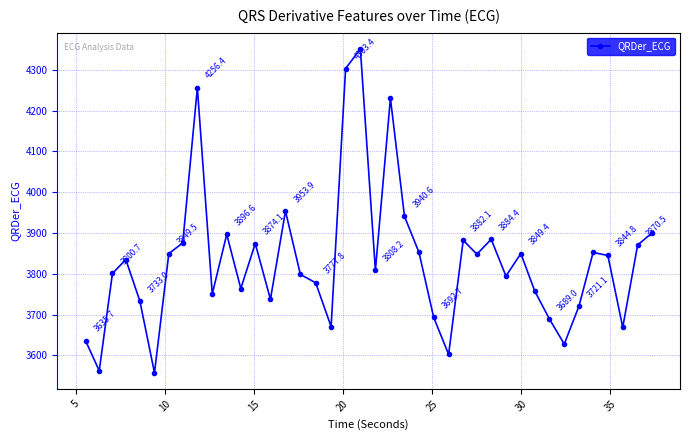

What is the difference between the second highest and second lowest values?

741.4